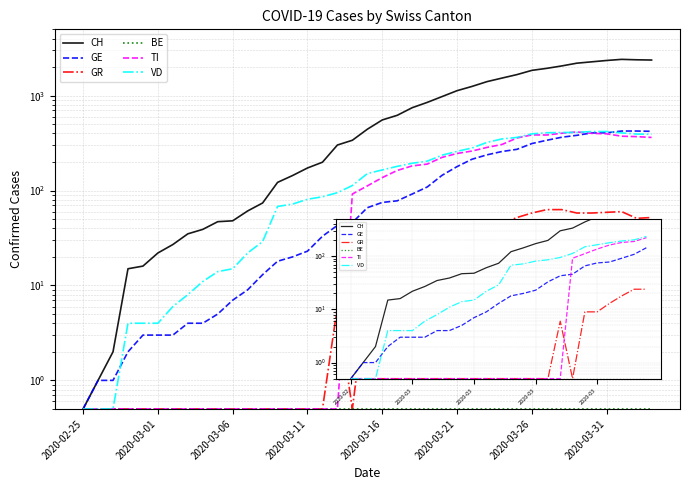

How many interior local peaks does the TI series have?

2